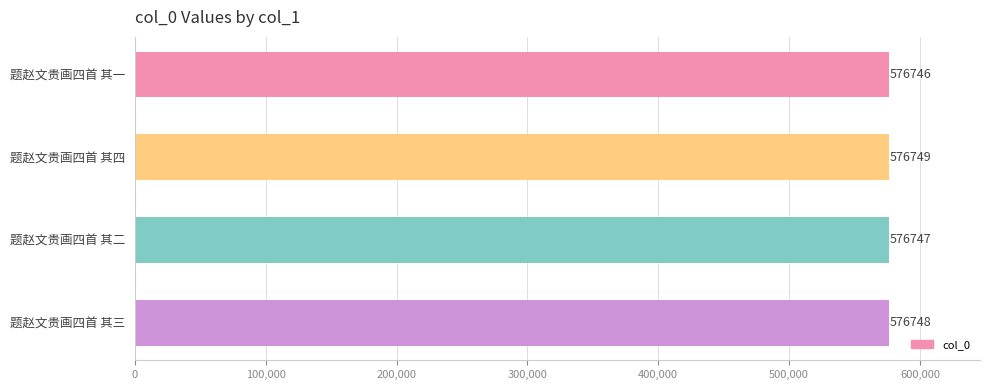

Rank the categories by value from lowest to highest.

题赵文贵画四首 其一, 题赵文贵画四首 其二, 题赵文贵画四首 其三, 题赵文贵画四首 其四